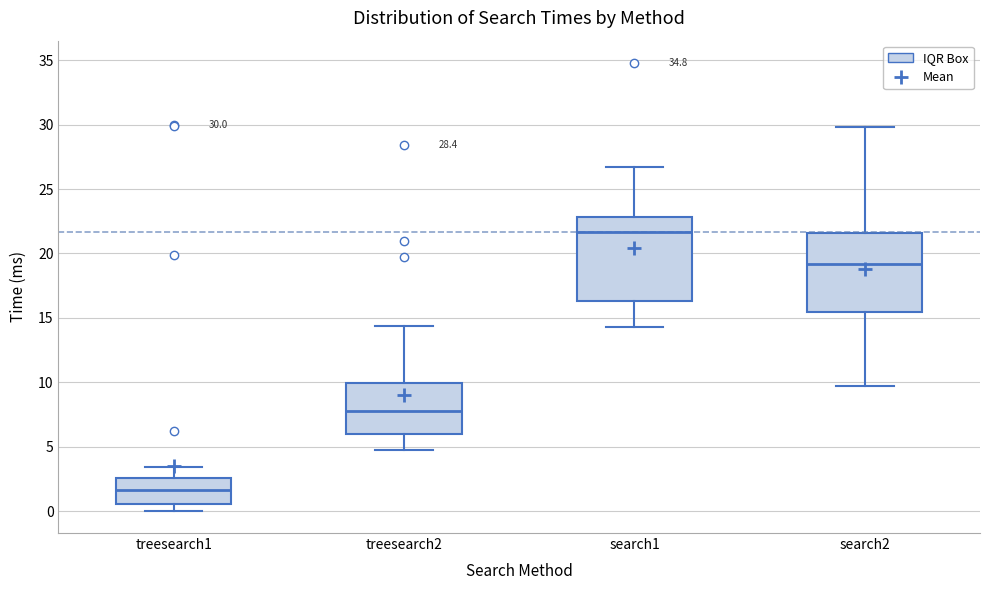

Which box's median line is the highest?

search1